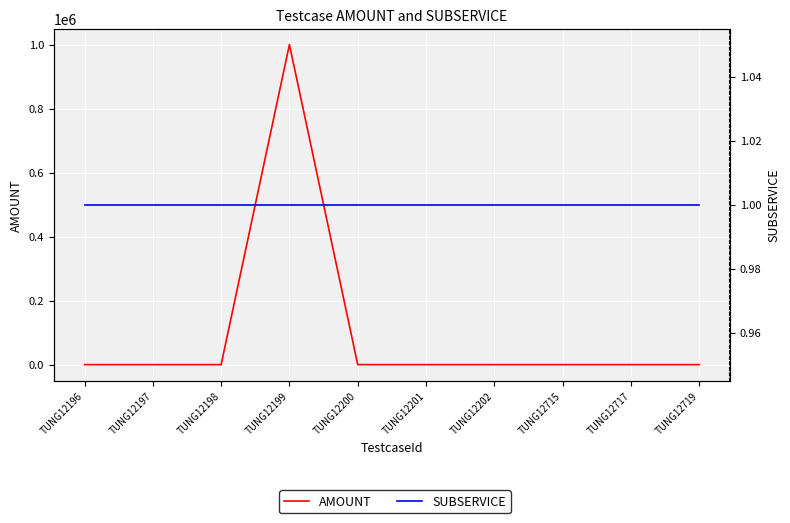

List the series in order of their peak value, lowest first.

SUBSERVICE, AMOUNT